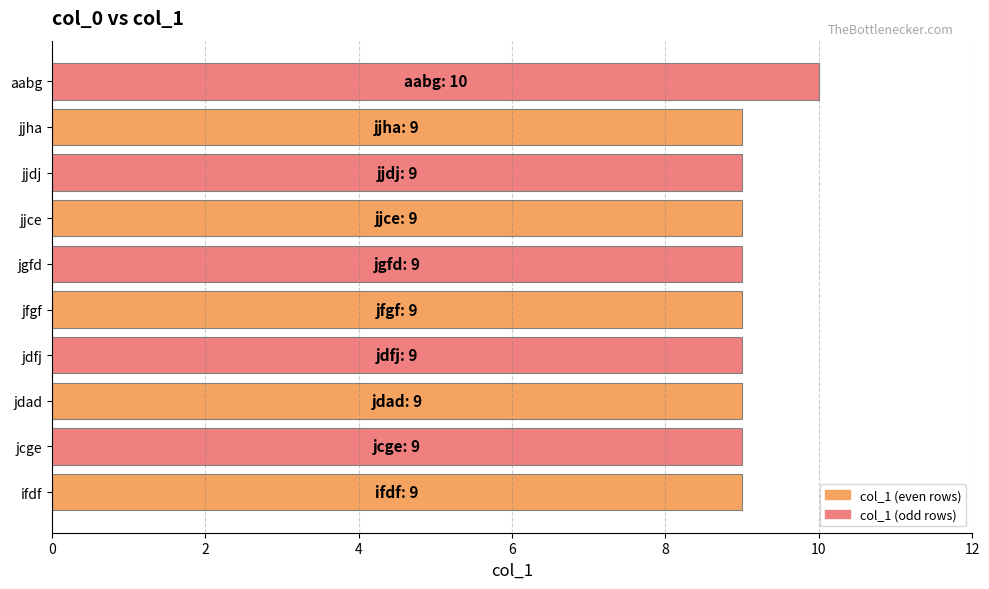

What is the change in value from jgfd to aabg?

+1